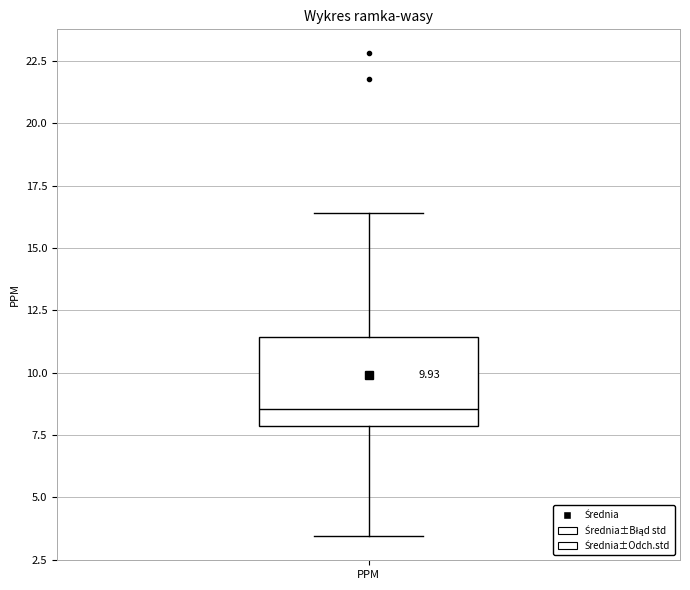

Where does the lower whisker of the box for PPM end on the y-axis? The values are not printed on the chart, so give them approximately, as read against the axis.

3.5